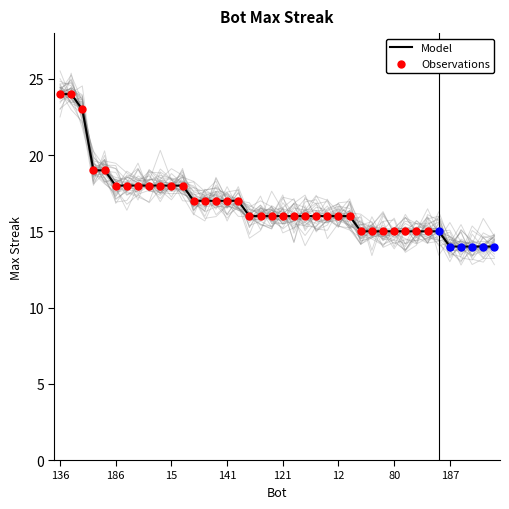

What is the change in value from 130 to 187?

-4